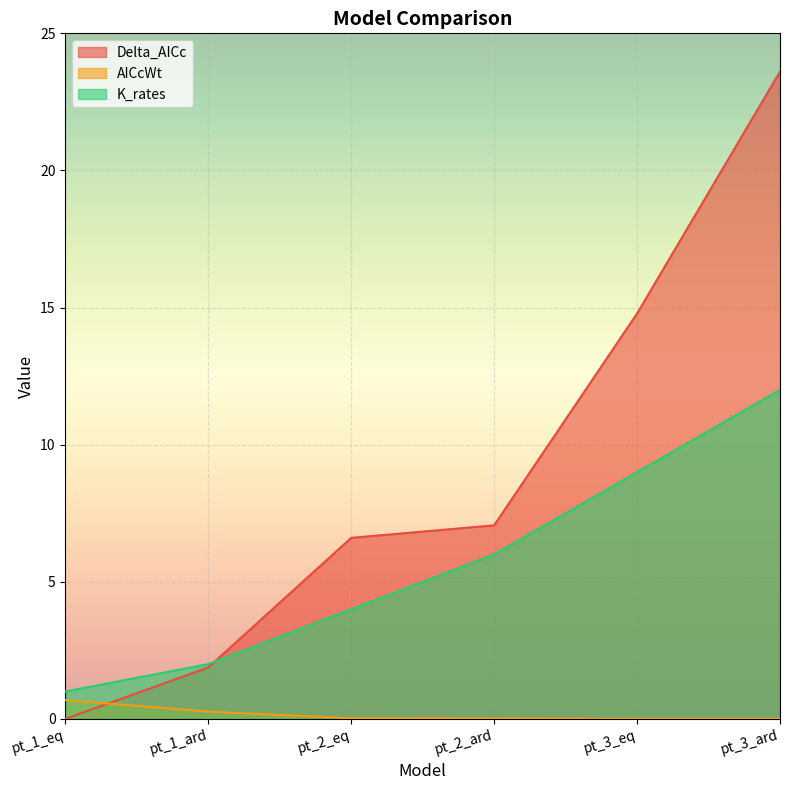

At which label is AICcWt closest to 0?

pt_3_ard